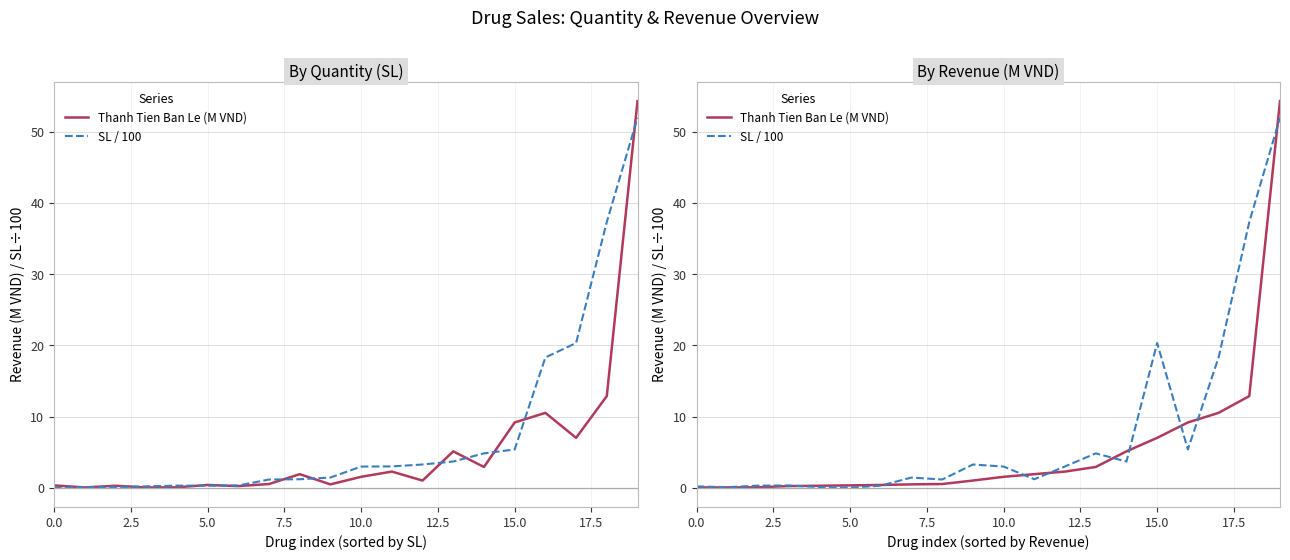

What is the highest value of the Thanh Tien Ban Le (M VND) series?

54.3